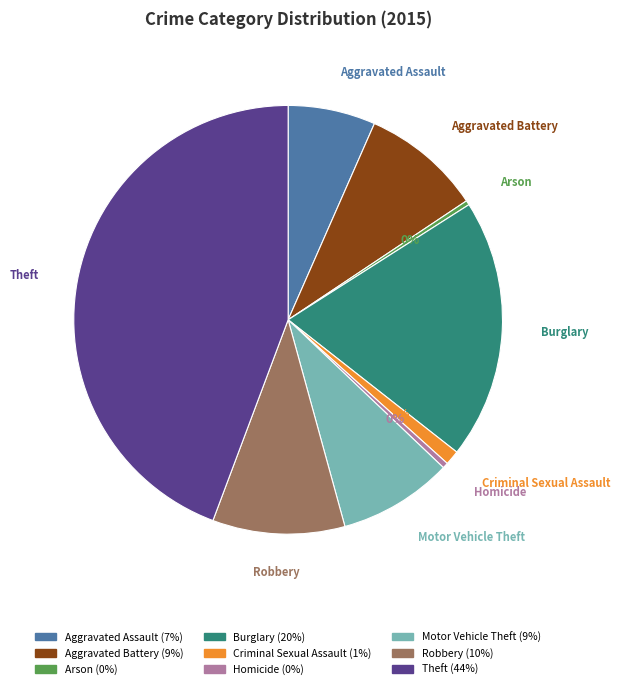

Count the number of slices in the pie.

9